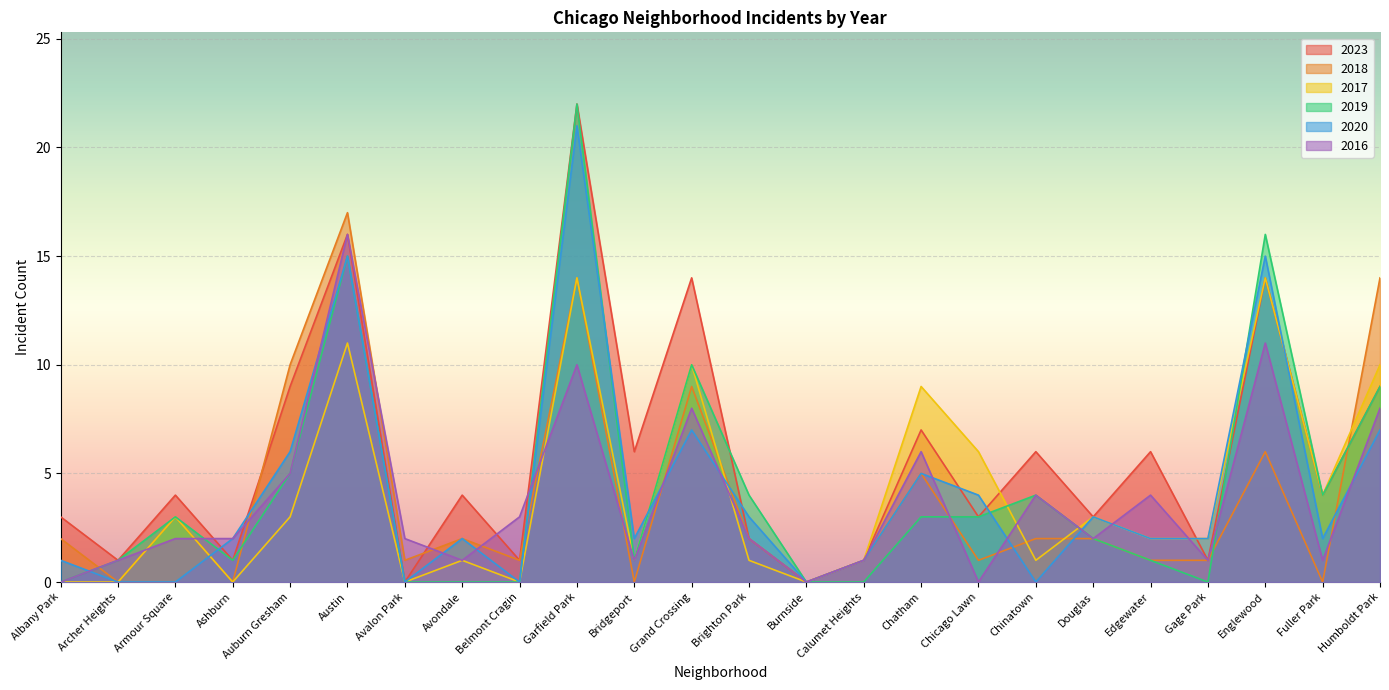

Count the number of data series in this chart.

6